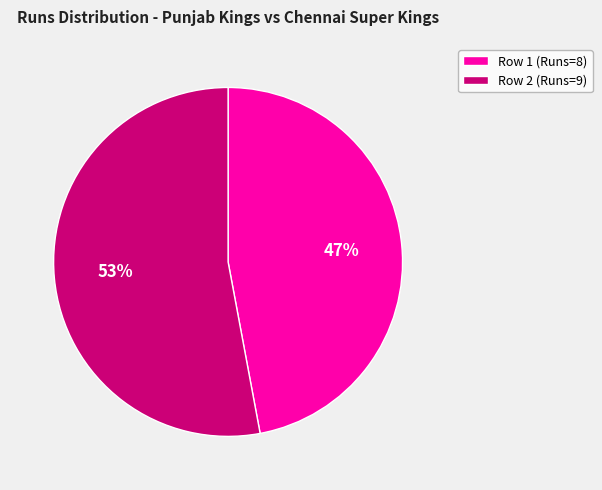

Is it true that Row 1 (Runs=8) is 38% of the pie?

False